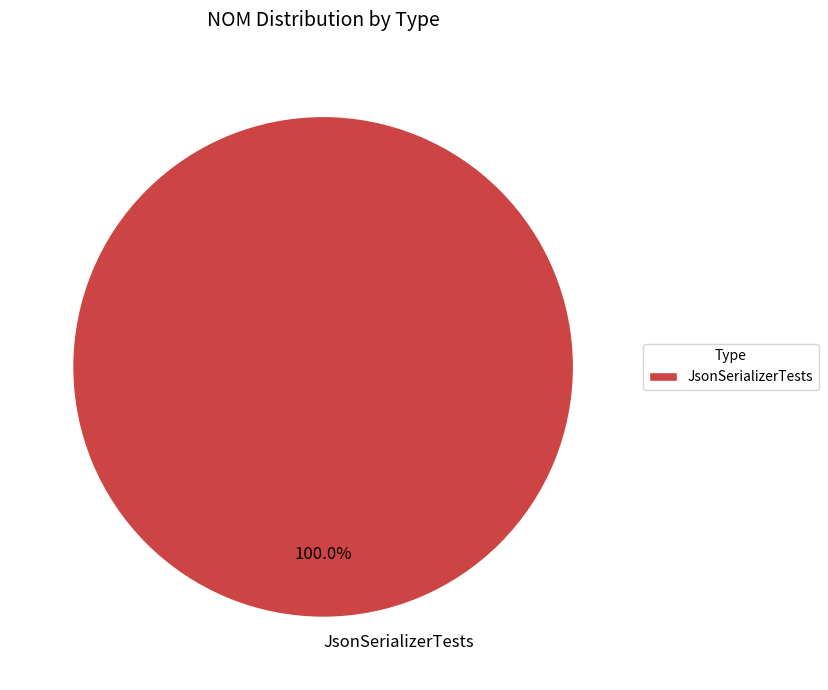

How many slices are in this pie chart?

1